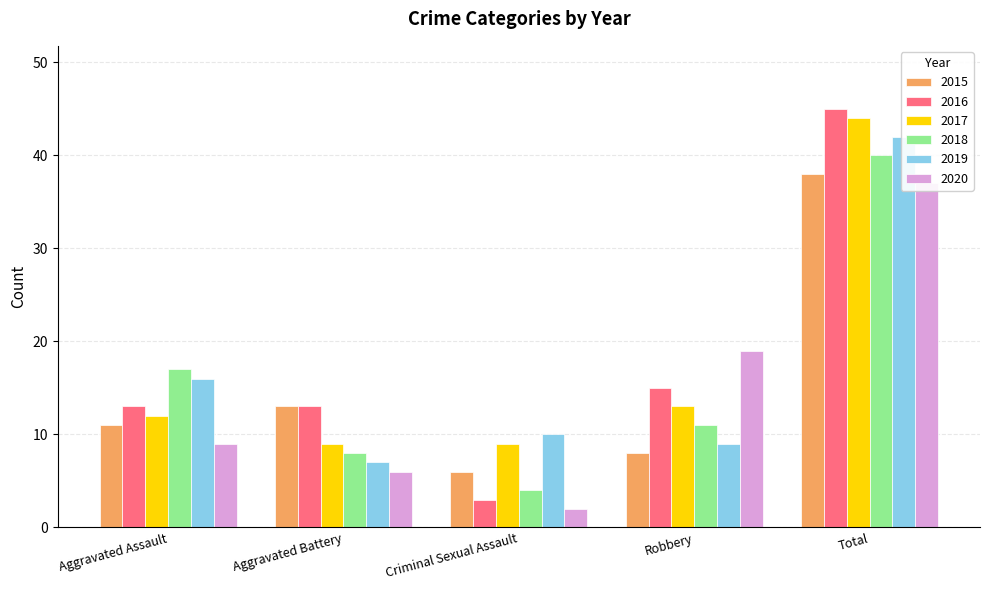

How many bars are there in each group?

6